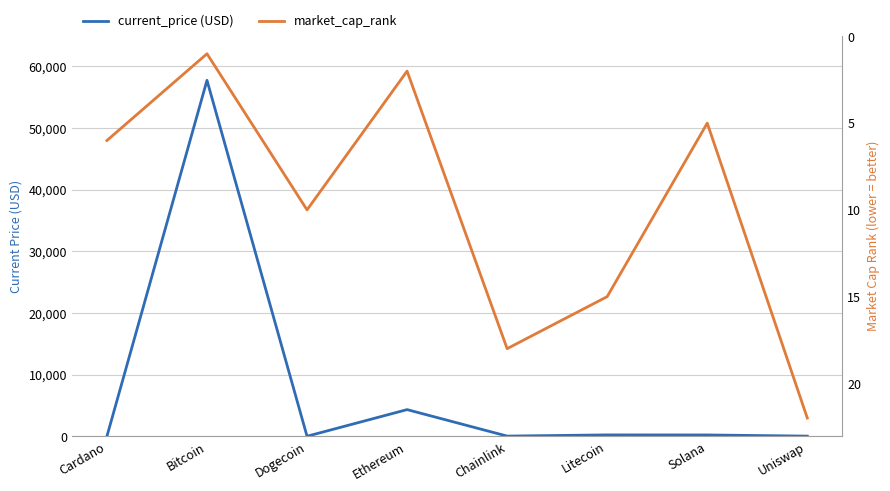

How many intersections are there between current_price (USD) and market_cap_rank?

4